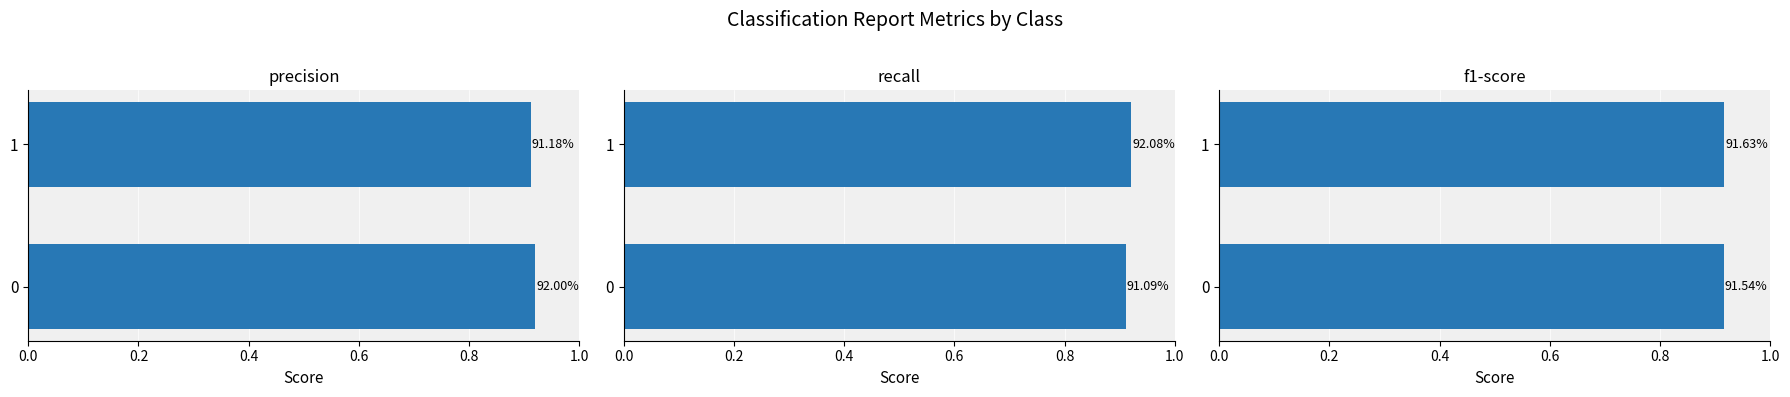

Count the number of categories in the chart.

2